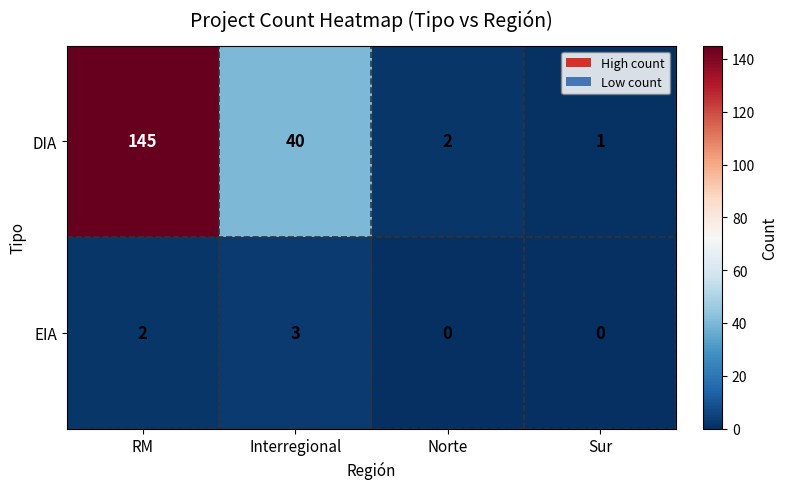

What is the average value of the DIA series?

47